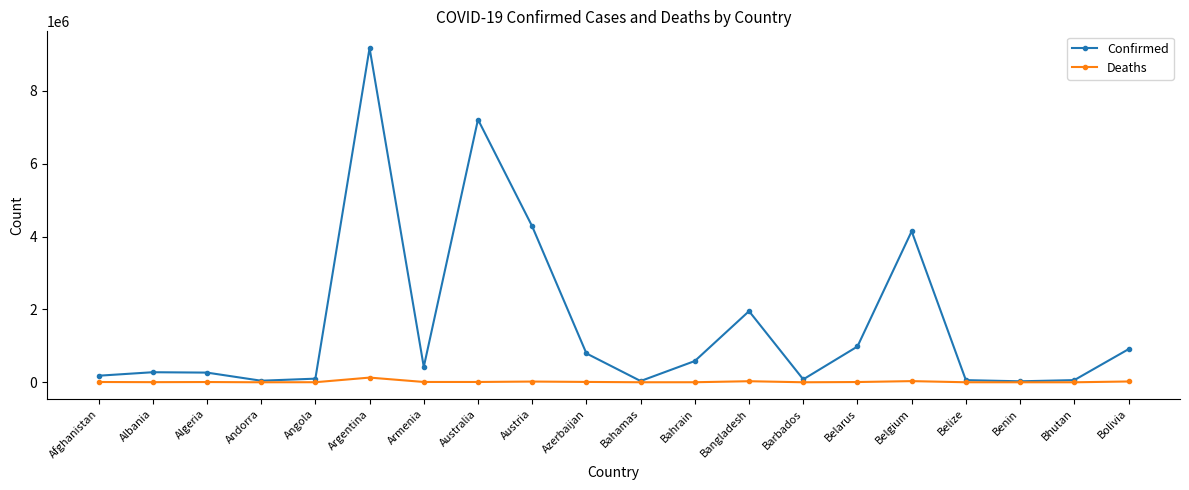

Which label corresponds to the largest value in the chart?

Argentina